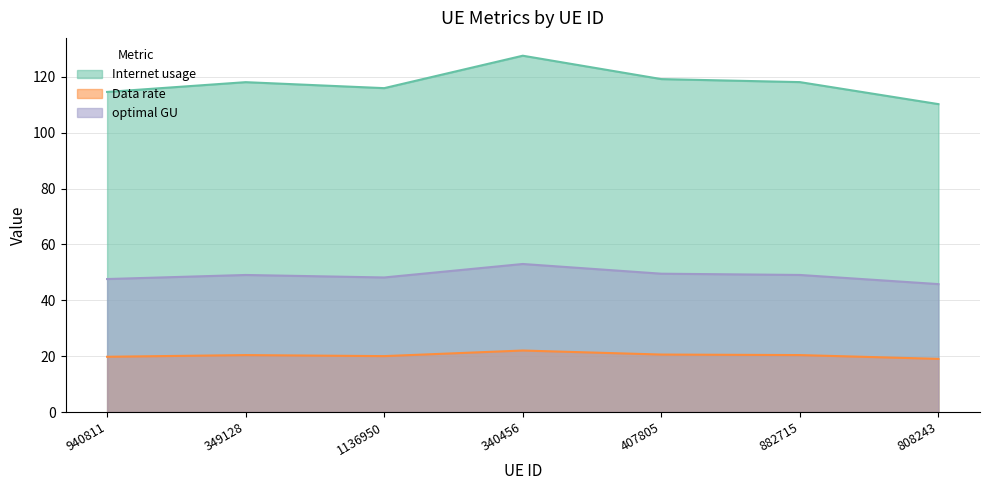

True or false: Data rate has more than 2 interior local peaks.

False